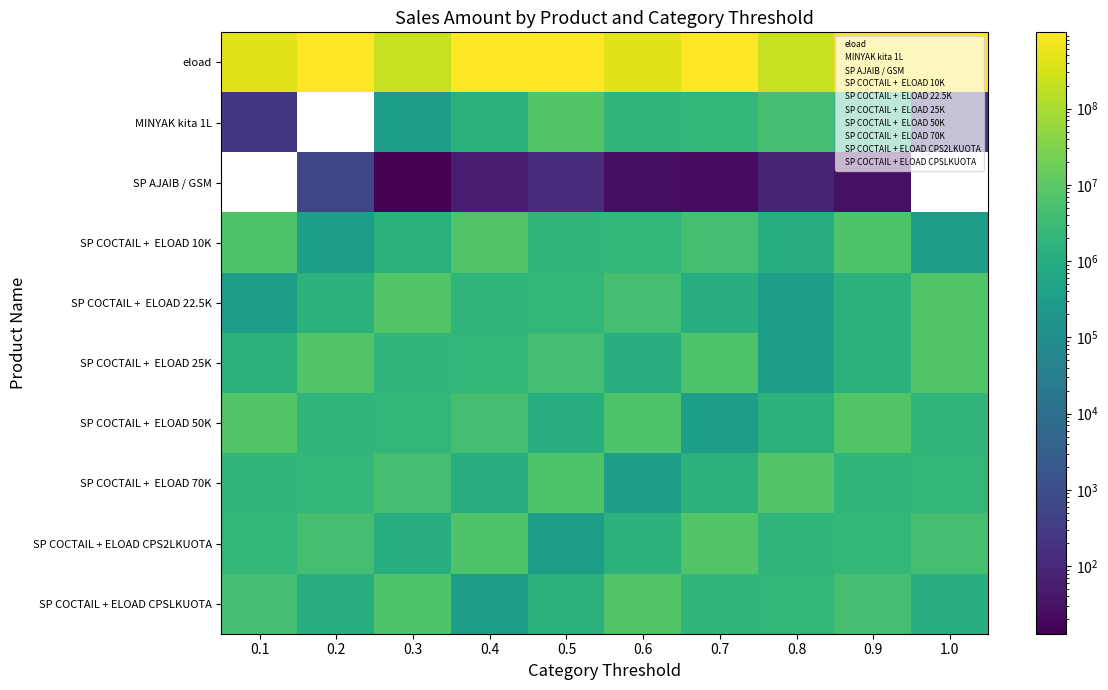

At which category is the sum across all series the highest?

0.9